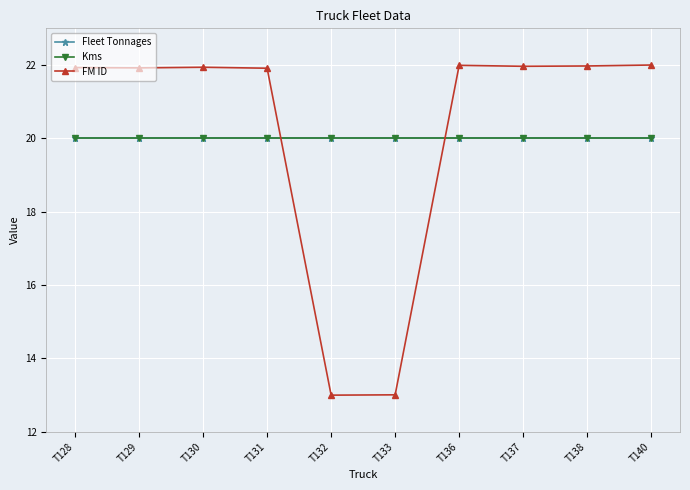

The Fleet Tonnages series shows 29.8 at T128. True or false?

False